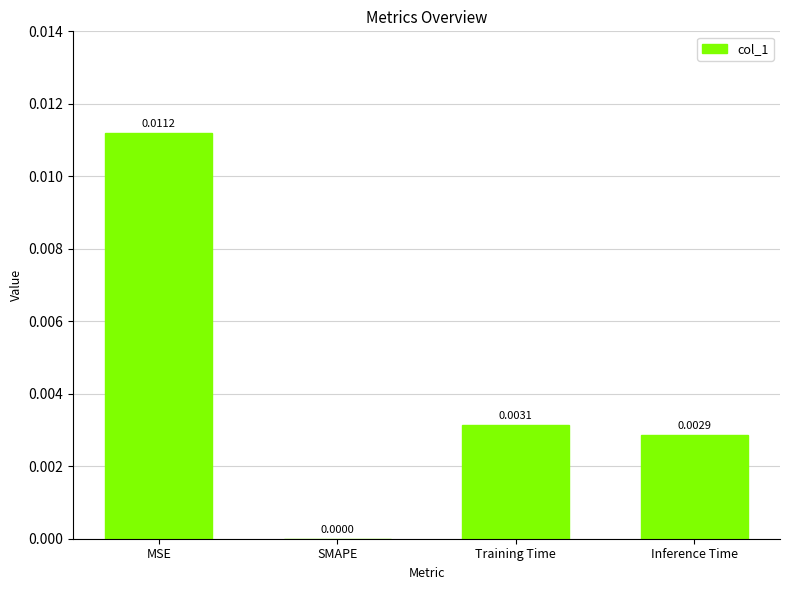

The chart shows a value of 0.0 at Training Time. True or false?

True